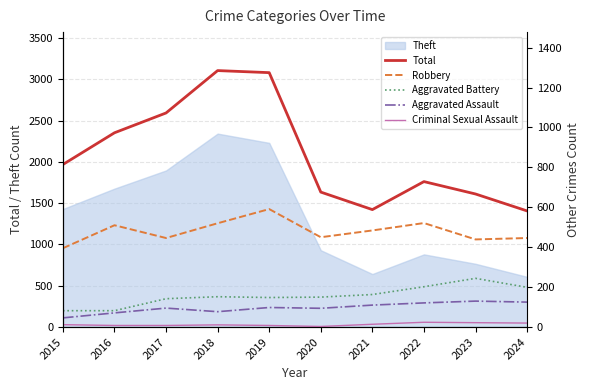

The value of Robbery at 2023 is 700. True or false?

False